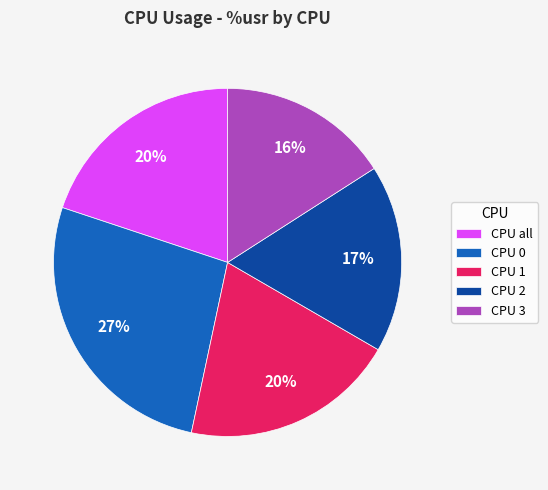

Is there any slice that represents more than half of the pie?

No